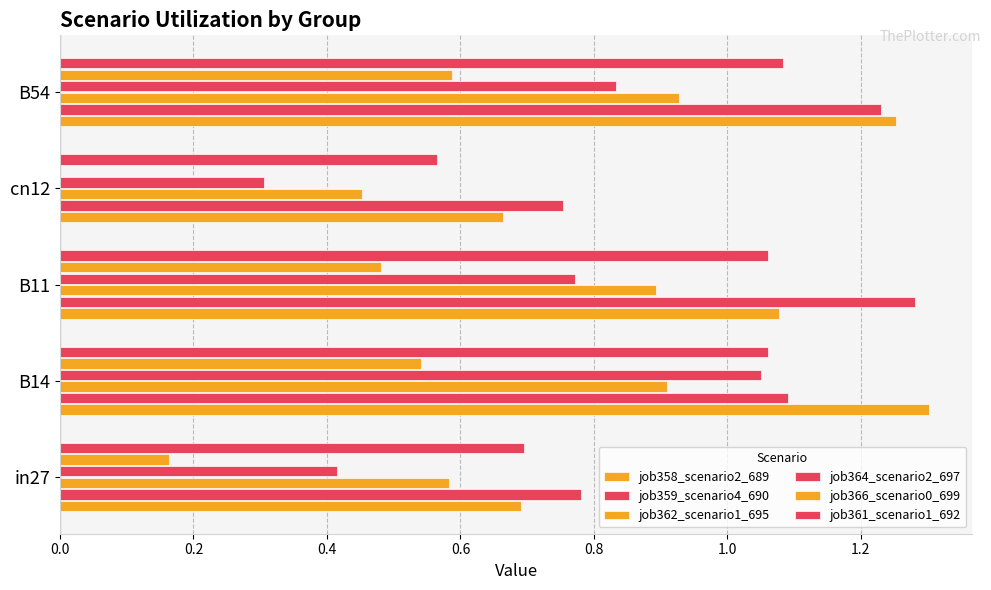

What is the sum of all job366_scenario0_699 values?

1.8